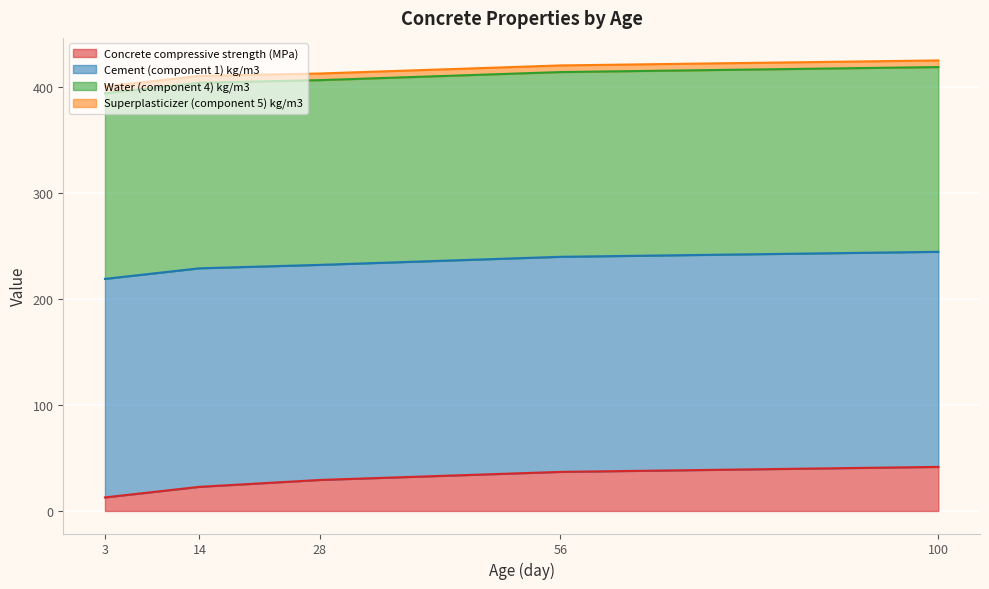

What is the difference between the second highest and second lowest values in the Concrete compressive strength (MPa) series?

14.1